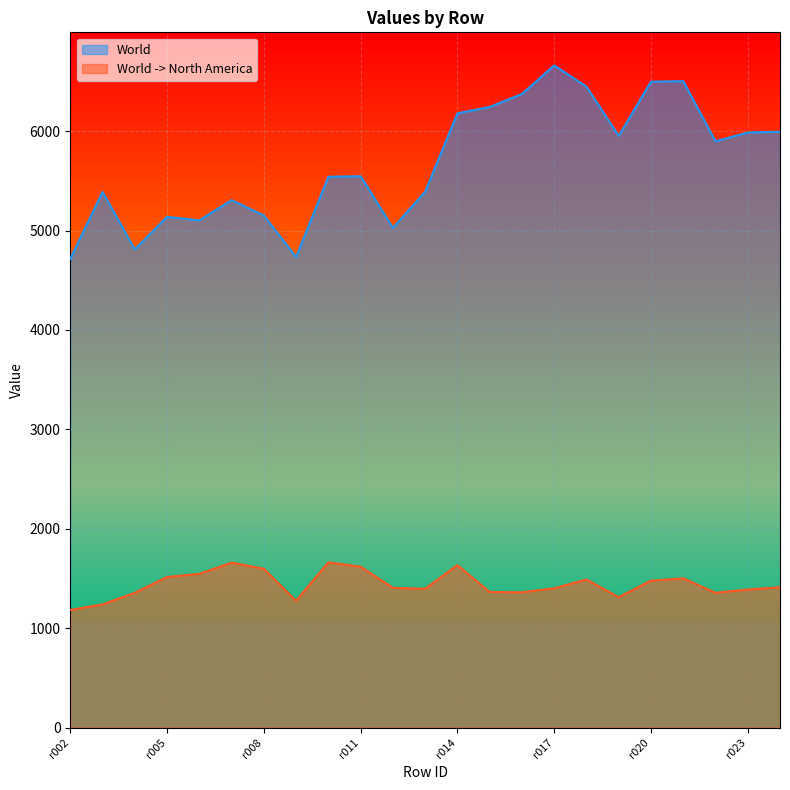

Which has a higher value, r019 or r014?

r014